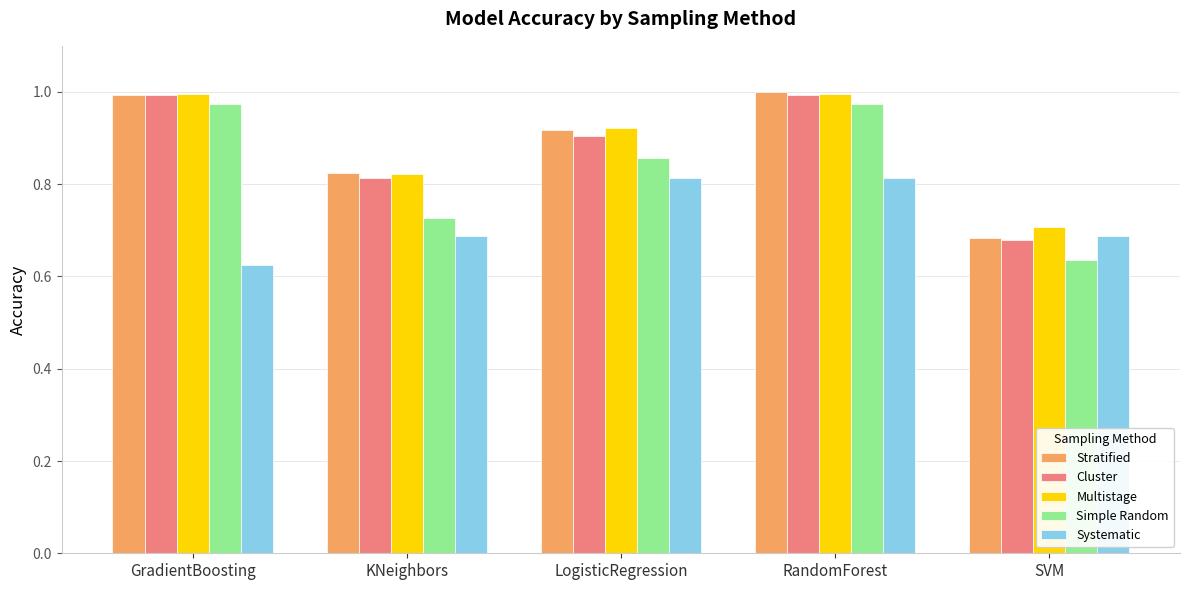

Where is Stratified nearest to the value 0?

SVM